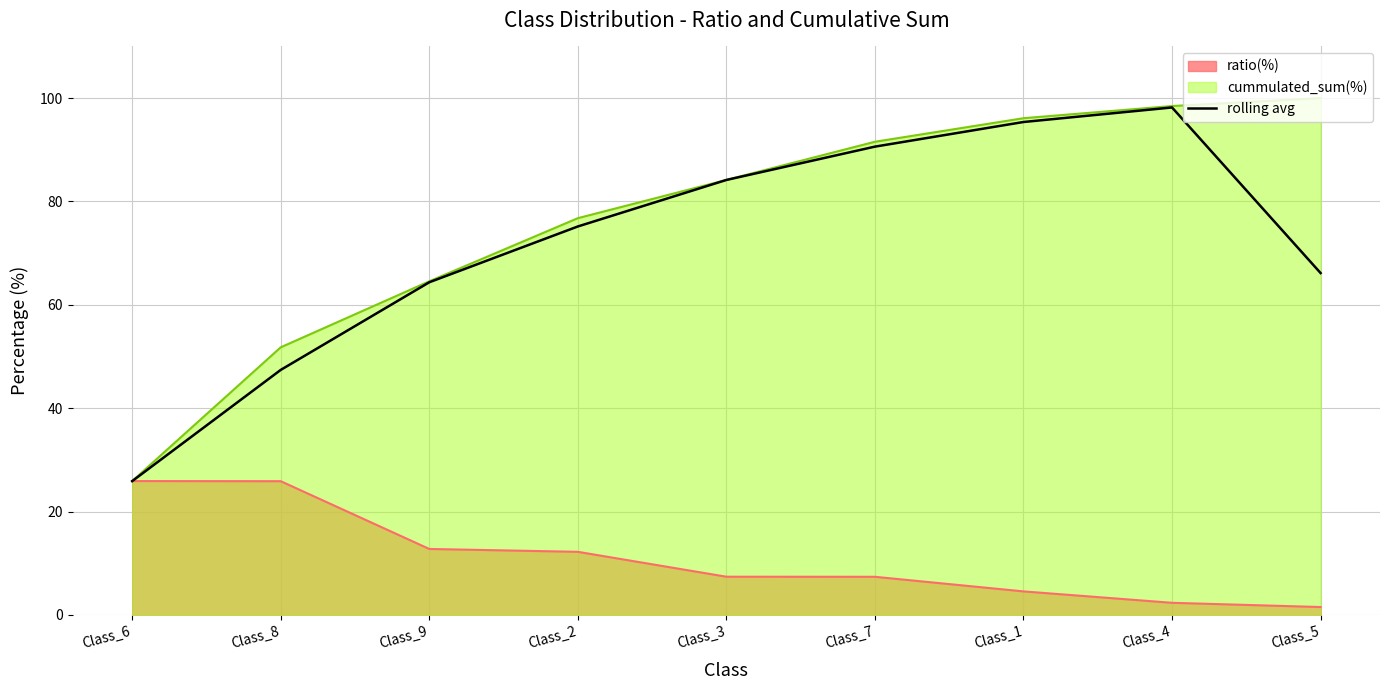

Which series changed the most between Class_6 and Class_8?

cummulated_sum(%)